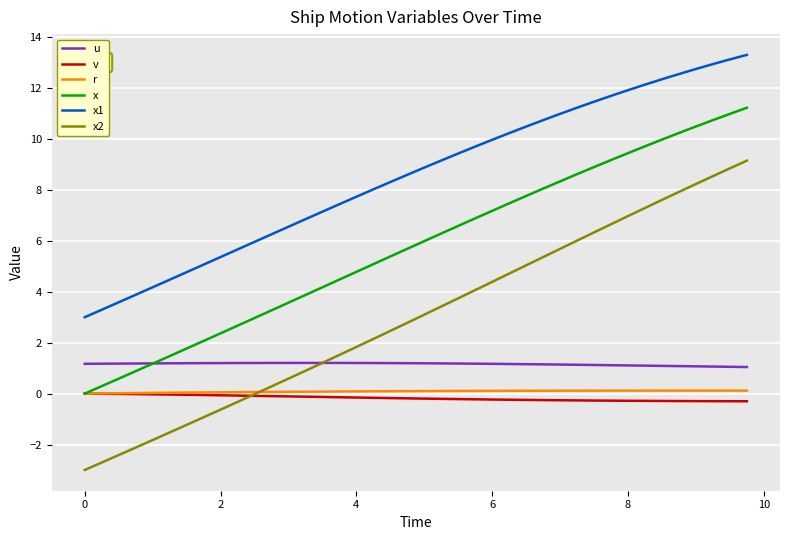

What is the greatest value displayed?

13.3